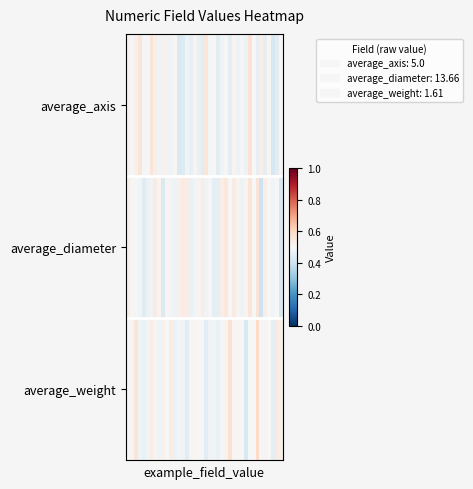

At how many categories does at least one series exceed 0?

40